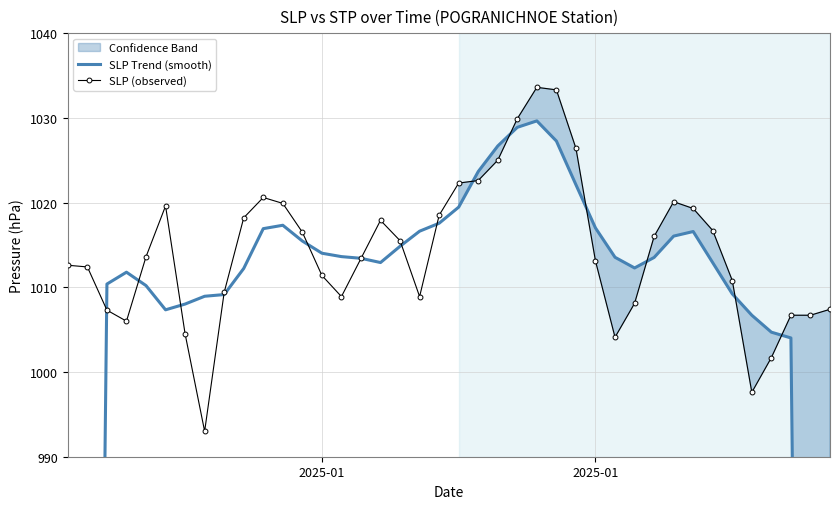

In SLP Trend (smooth), how many points are lower than both neighbors (excluding endpoints)?

3